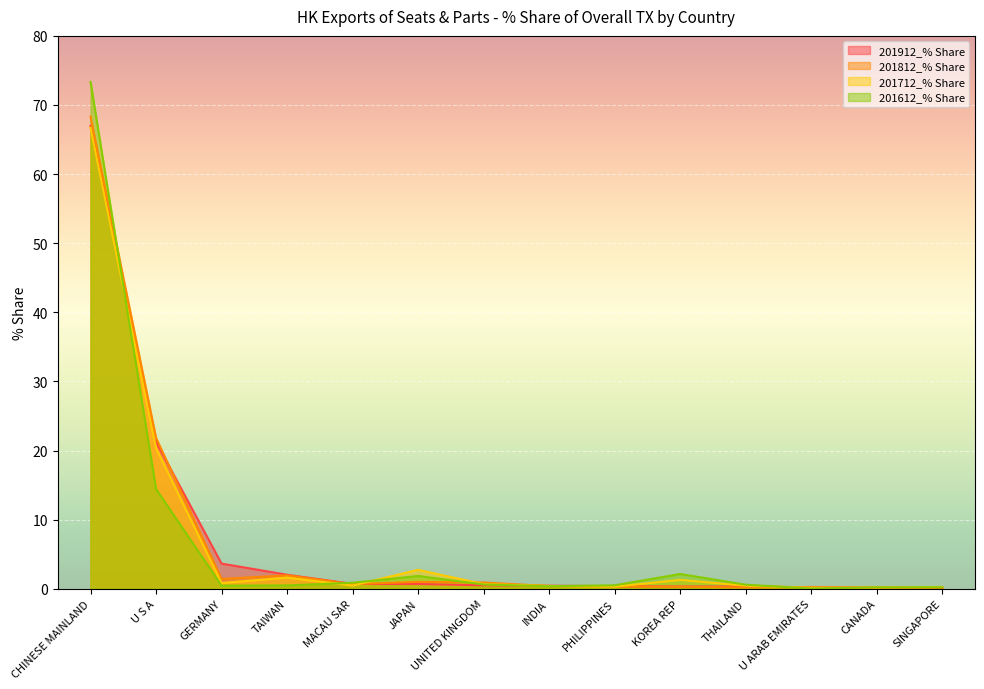

Which series ends up on top after the final intersection of 201612_% Share and 201712_% Share?

201712_% Share